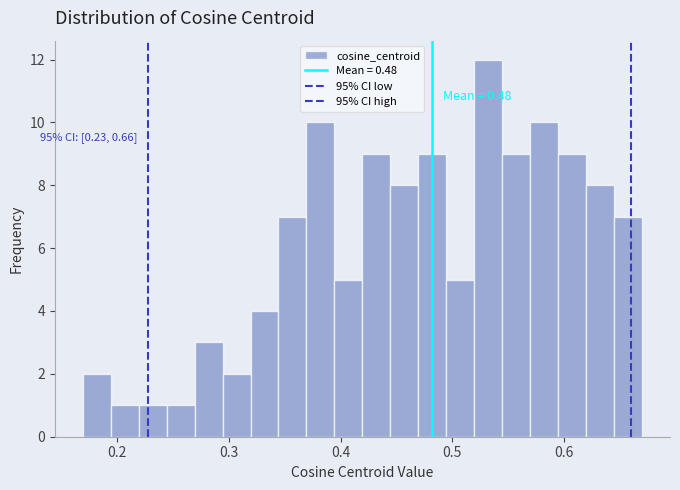

Read against the x-axis, roughly where is the centre of the tallest bar?

0.53